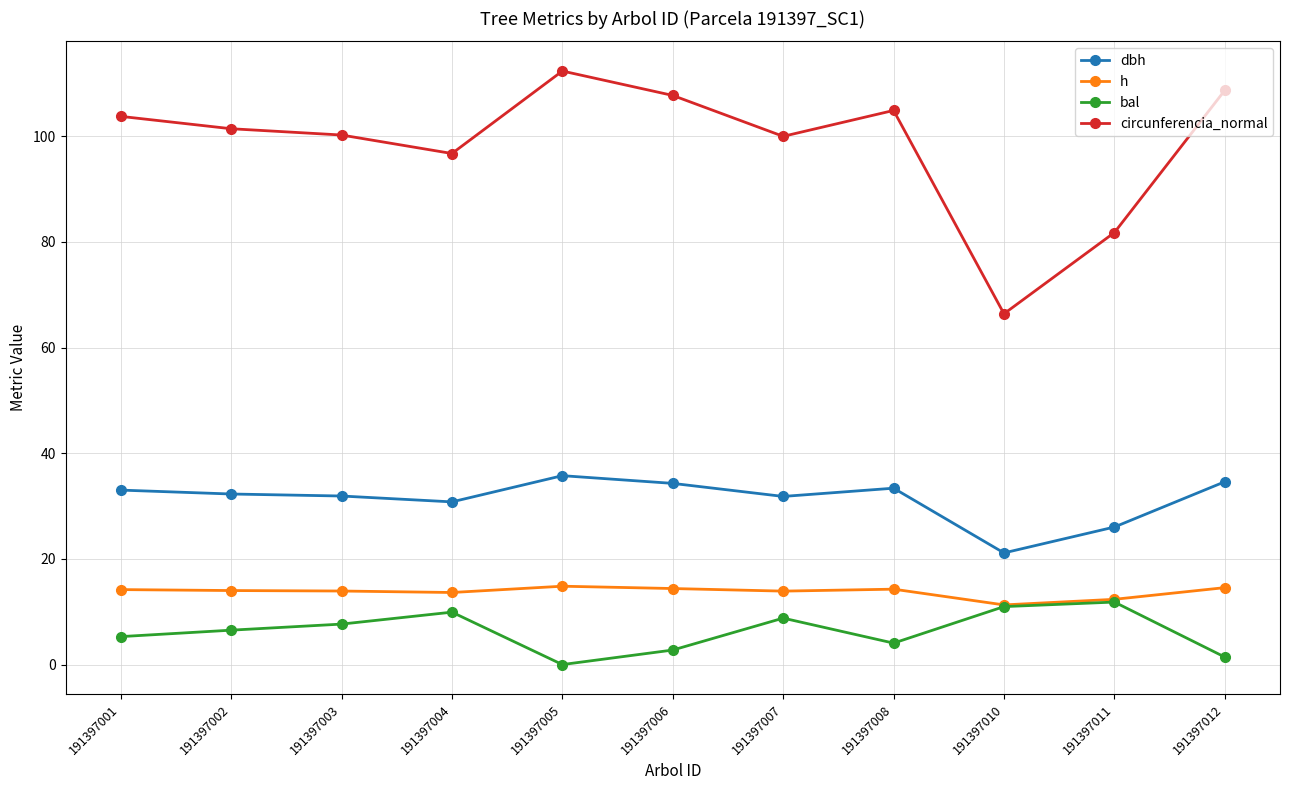

True or false: dbh and bal intersect in this chart.

False